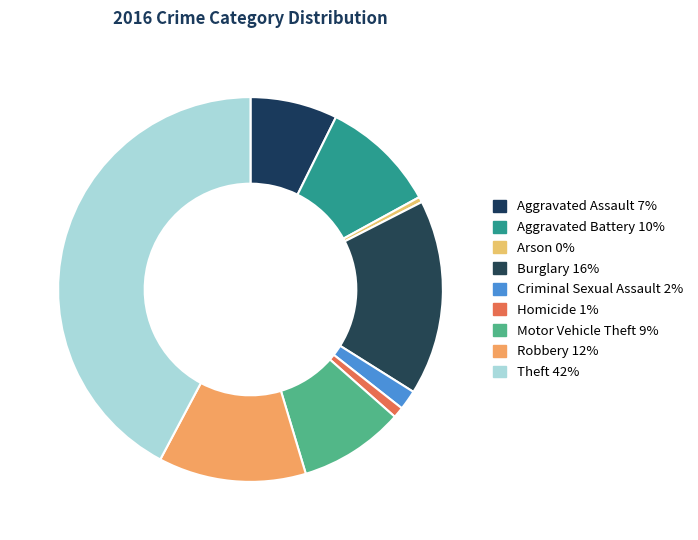

What is the ratio of the value at Robbery to the value at Burglary?

0.8